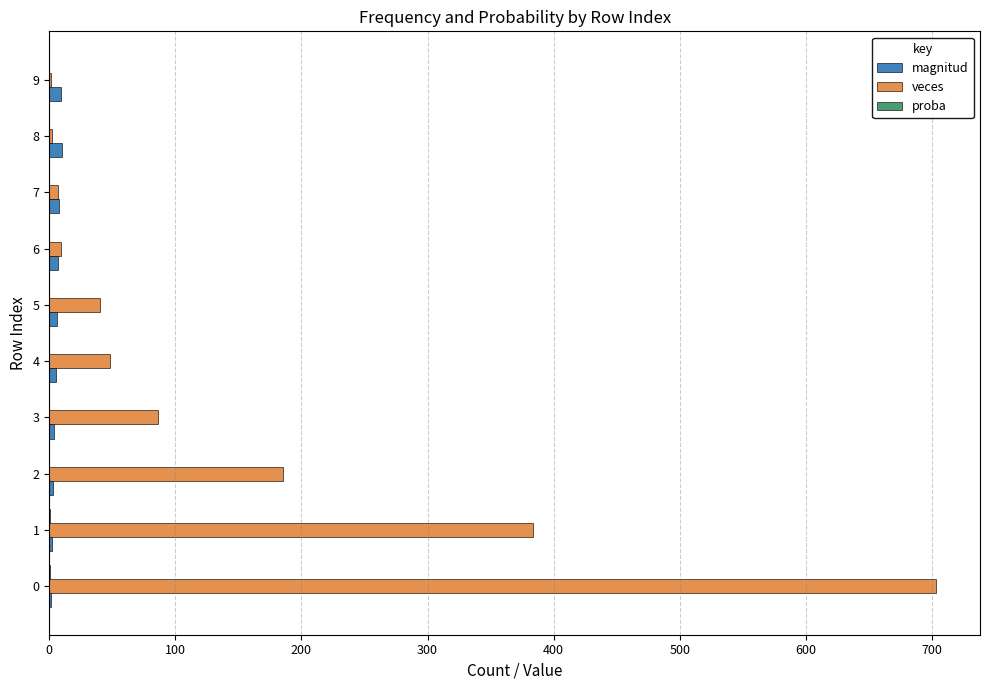

What is the maximum value for veces?

703.0